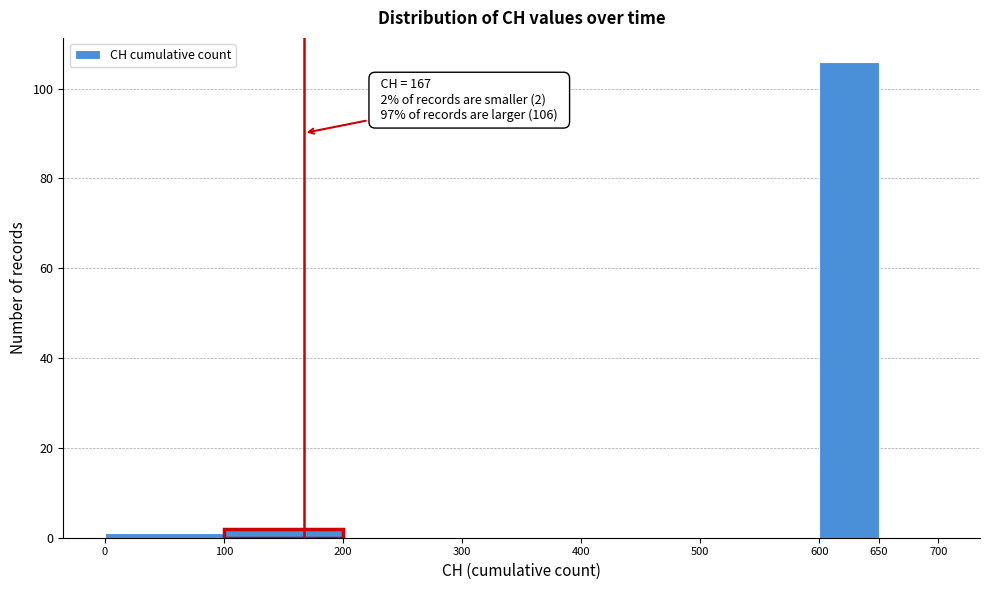

Which range on the x-axis has the tallest bar?

600 to 650